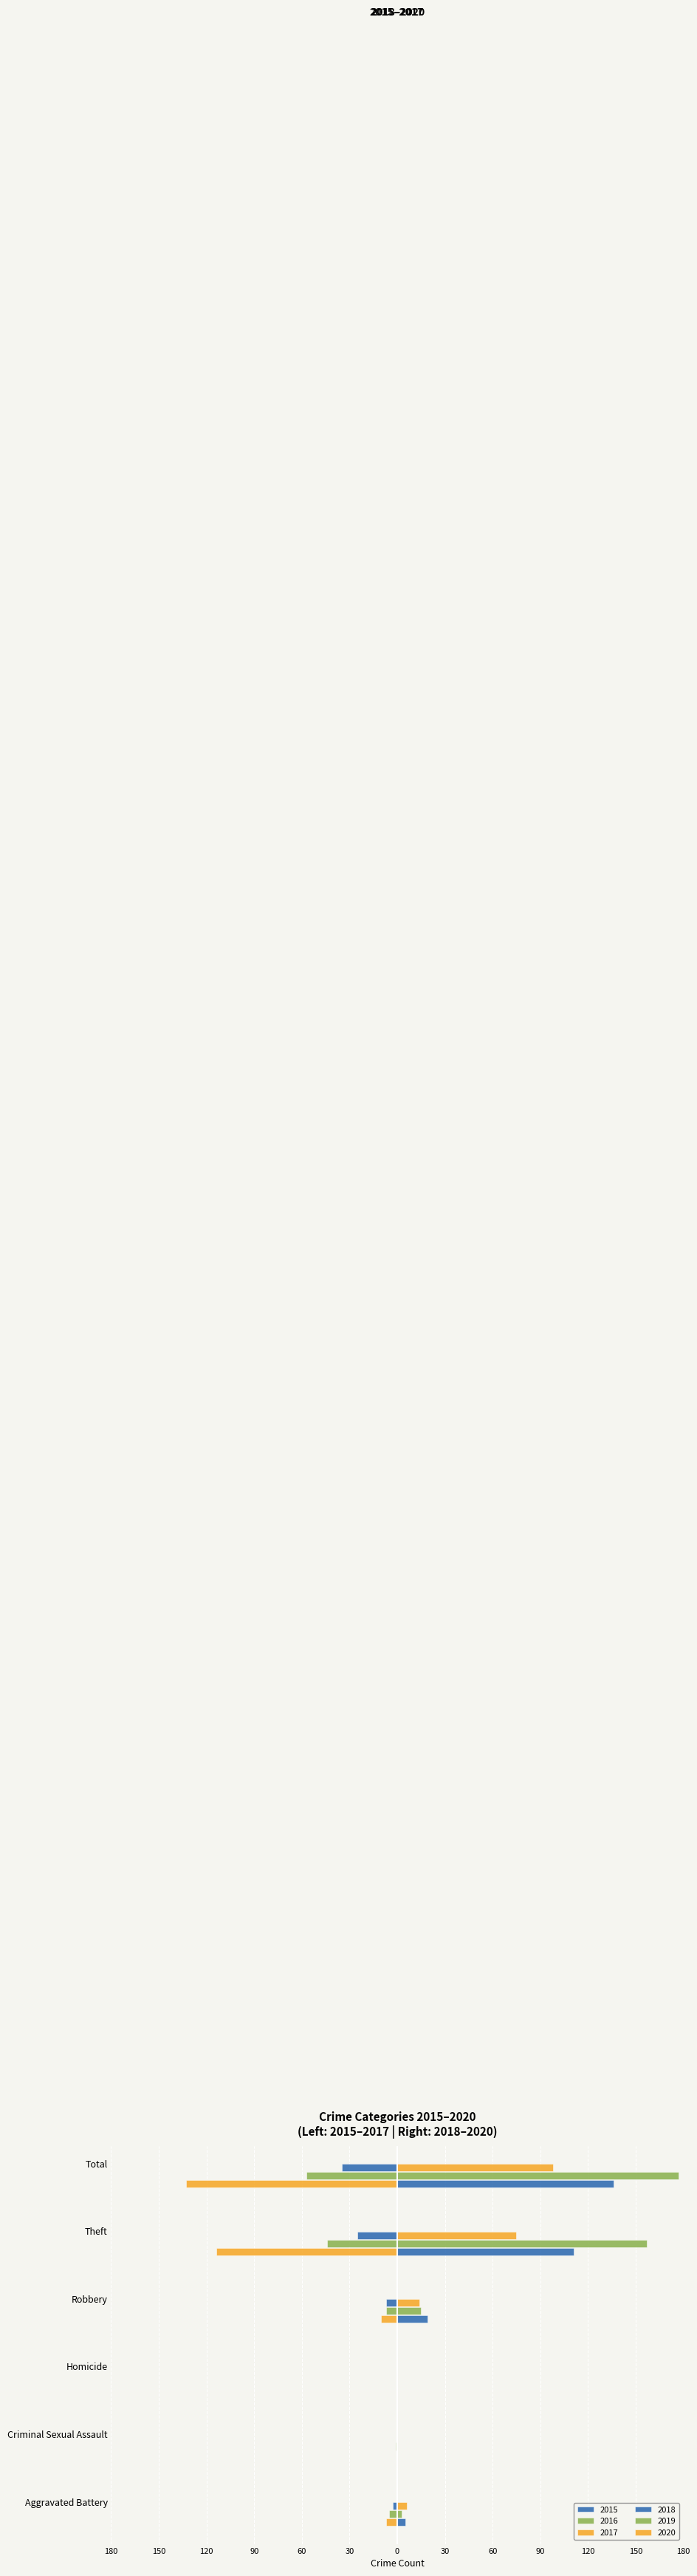

At which label is 2016 closest to -28?

Theft